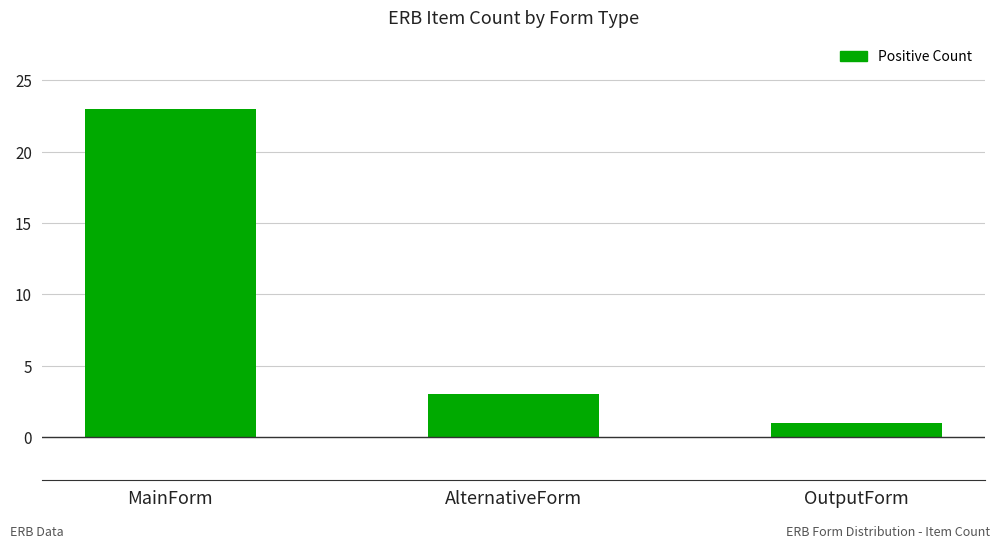

What is the ratio of the value at MainForm to the value at AlternativeForm?

7.7